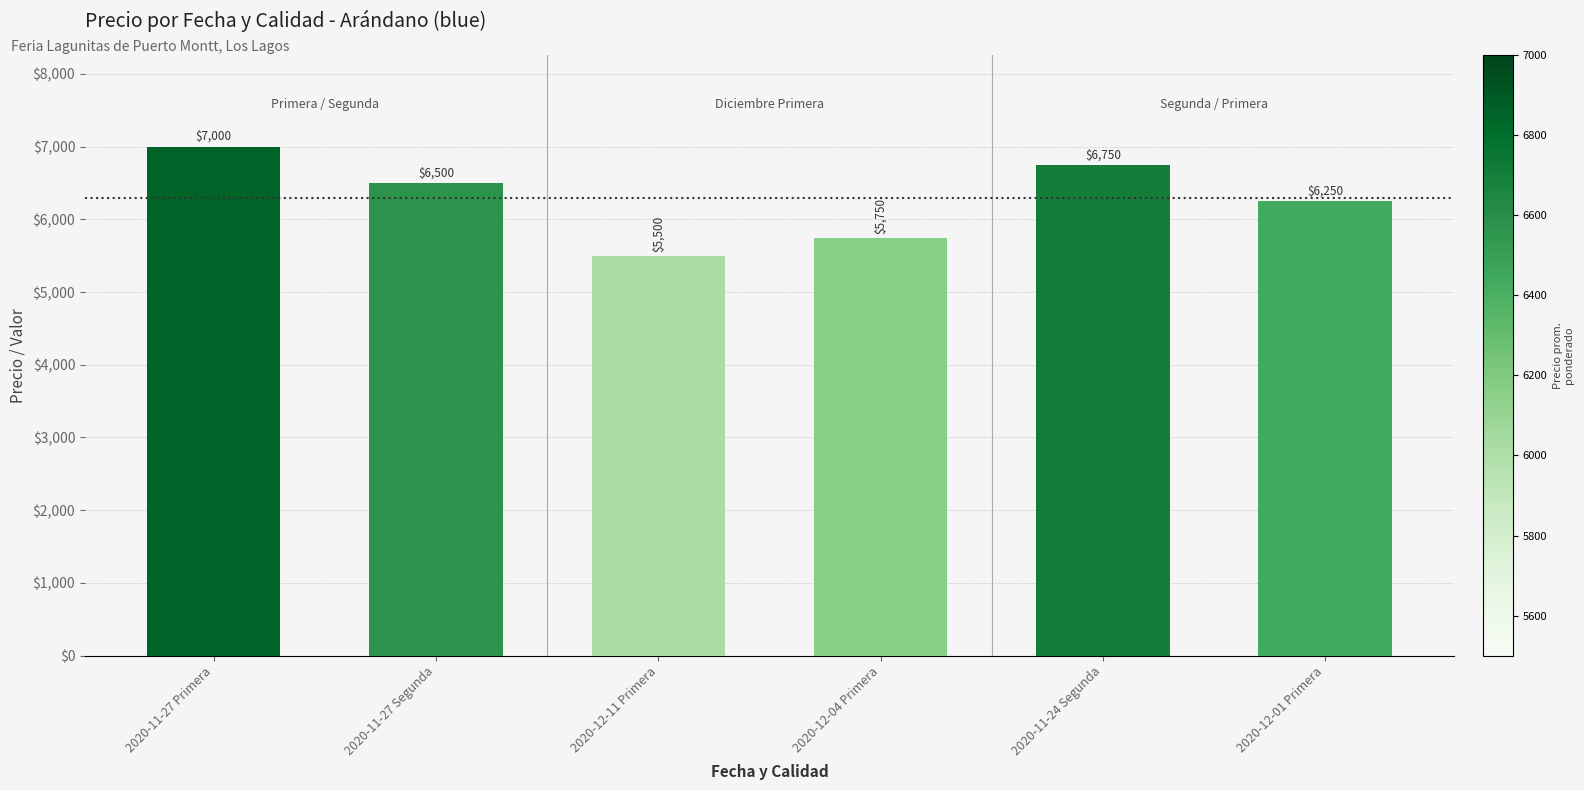

Is it true that the value at 2020-12-11 Primera is 5500?

True